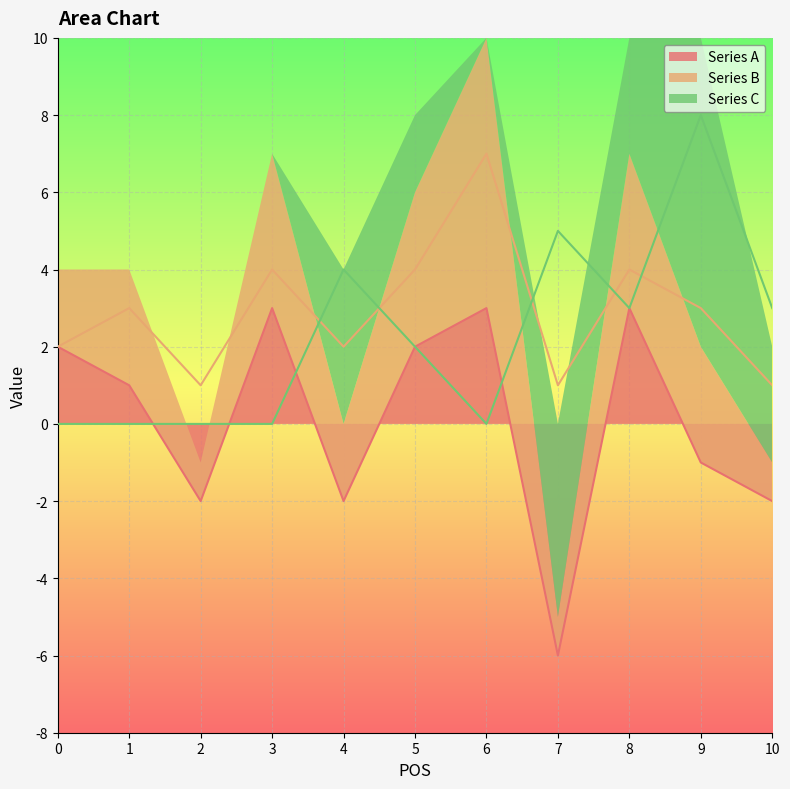

What is the spread (max minus min) of values at 4?

6